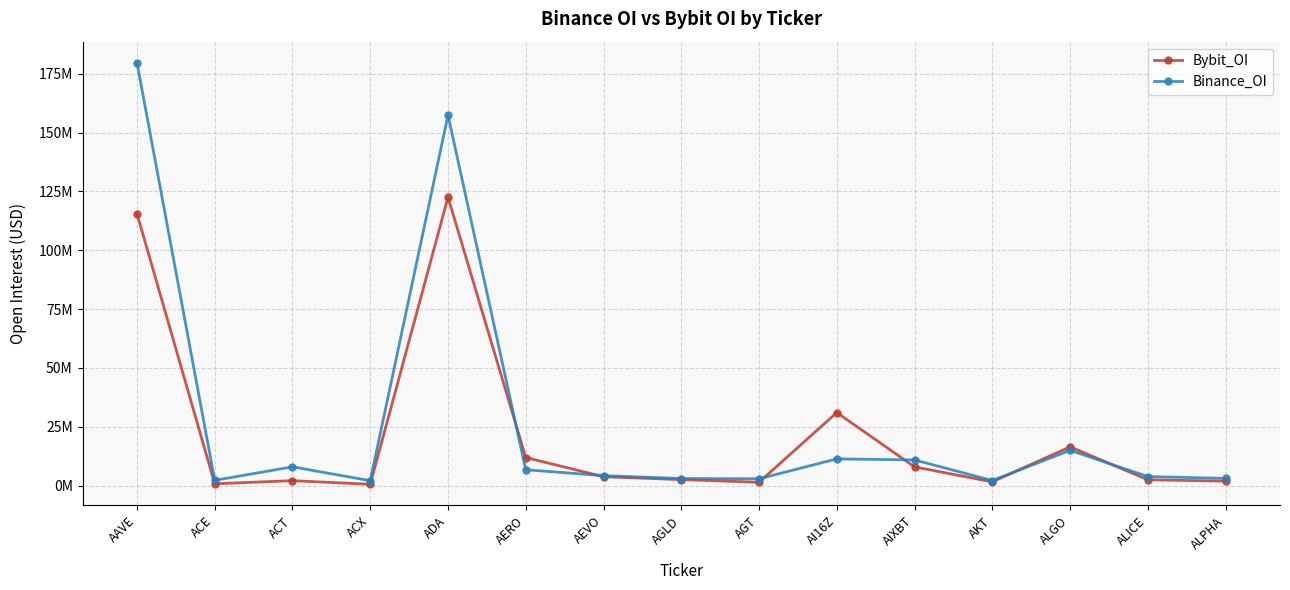

What is the label of the 9th point from the right?

AEVO